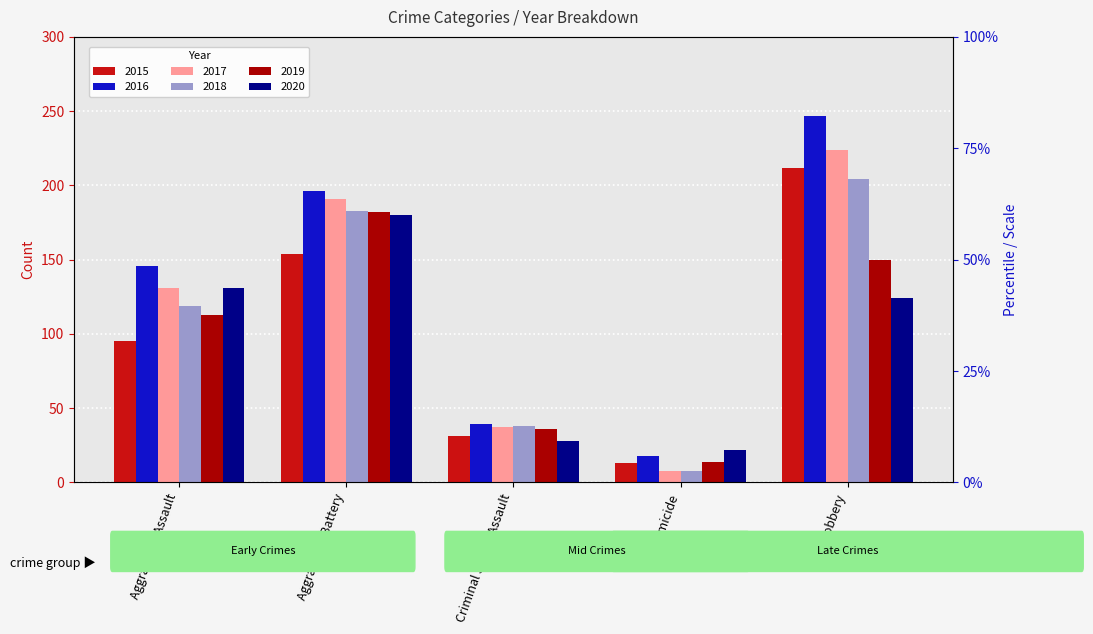

Which category has the lowest value in the 2020 series?

Homicide